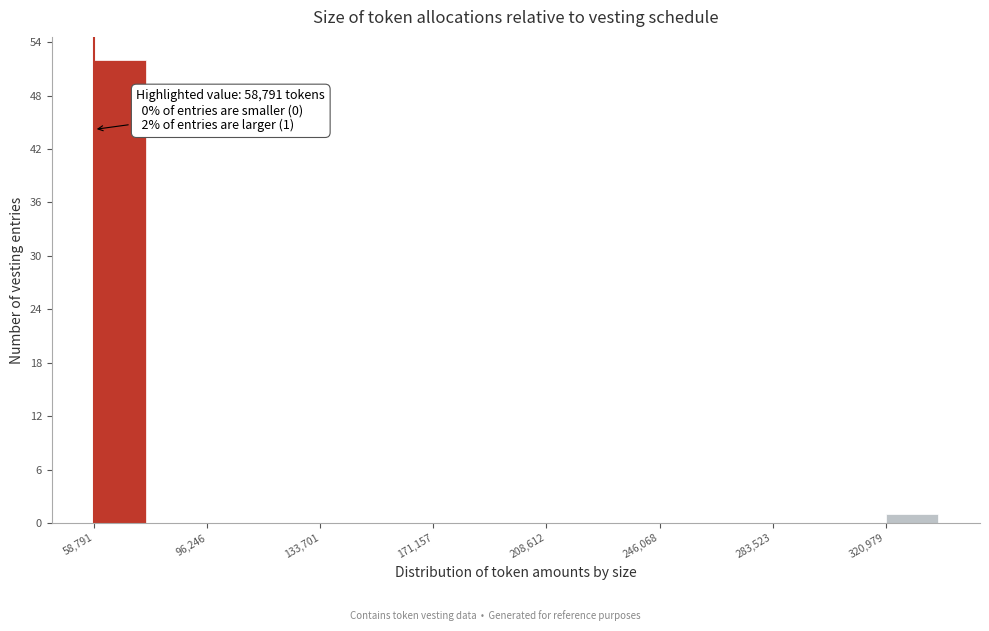

Read against the x-axis, roughly where is the centre of the tallest bar?

65000